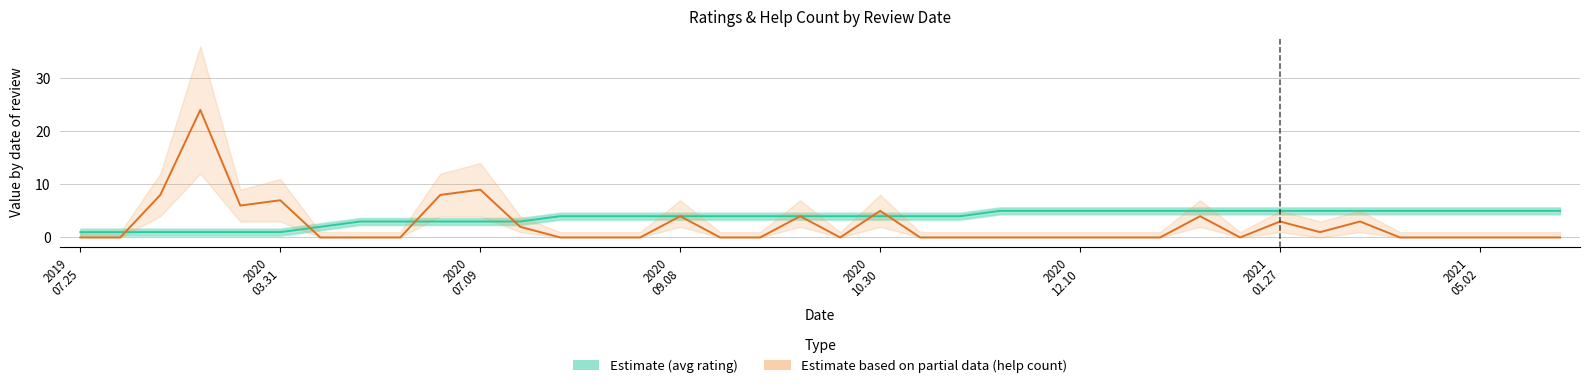

How many intersections are there between Estimate based on partial data (help count) and Estimate (avg rating)?

6